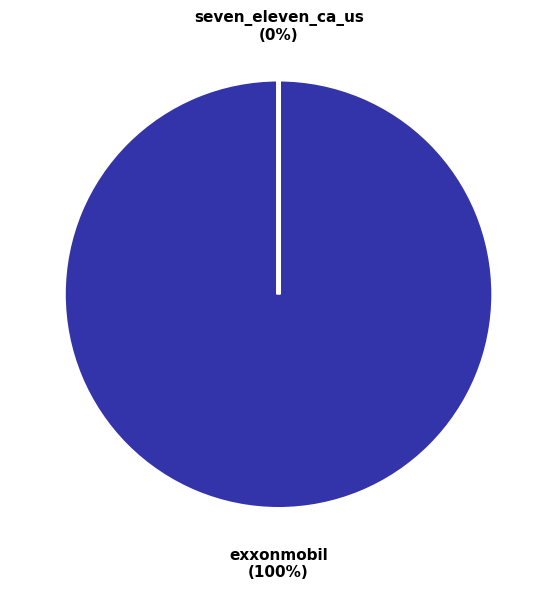

The exxonmobil slice represents 85% of the pie. True or false?

False